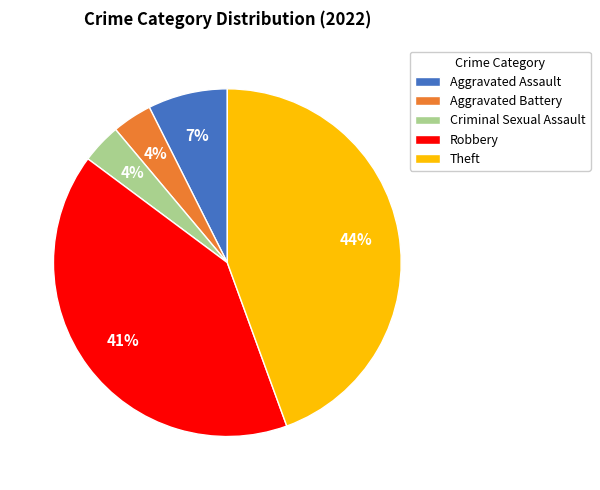

Count the number of slices in the pie.

5